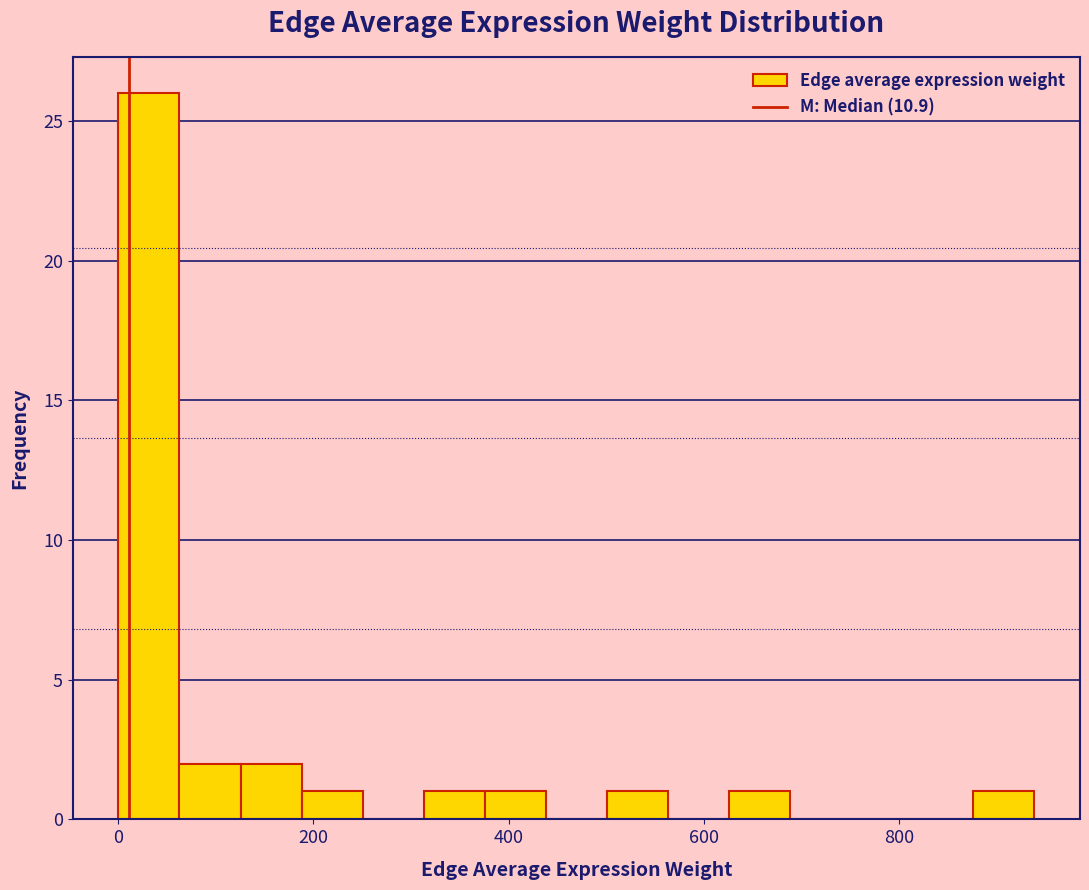

Around what value on the x-axis is the tallest bar? Give the approximate position of its centre, as read against the axis.

40